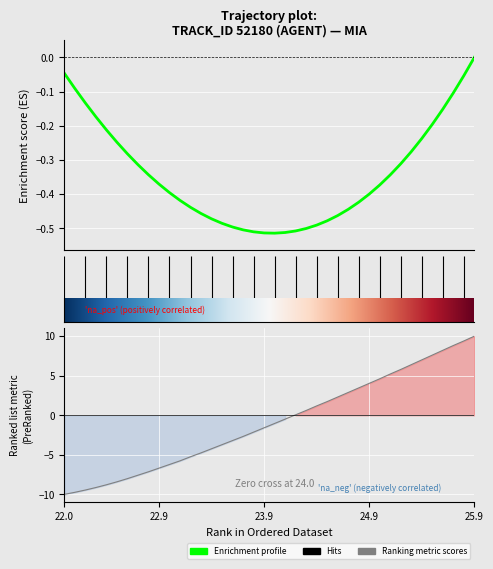

Is this an area chart (filled region under the line)?

No